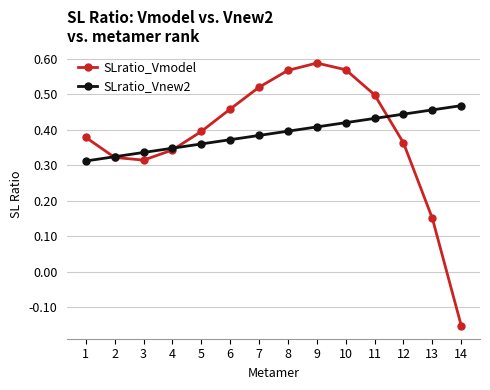

What is the total value across all series at 3?

0.7